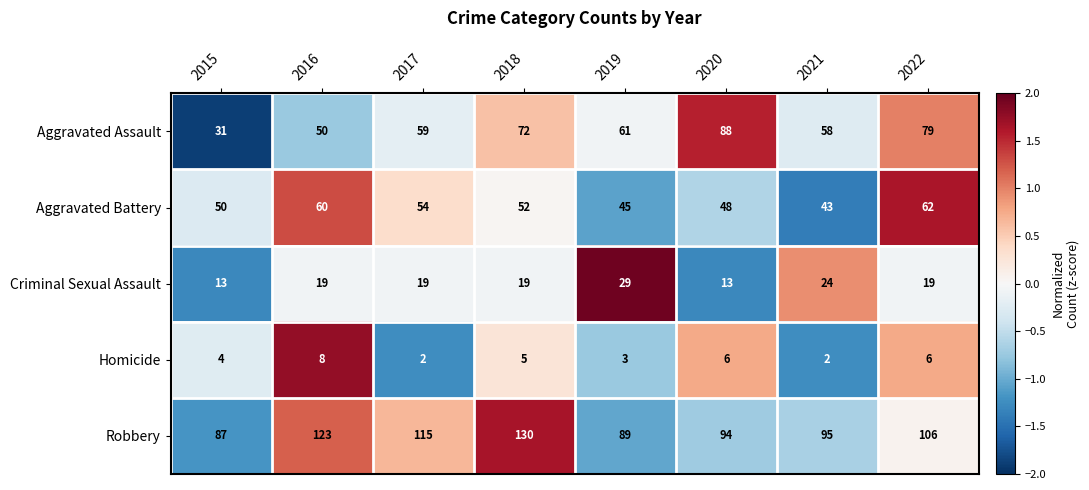

The Aggravated Battery series shows 62 at 2022. True or false?

True